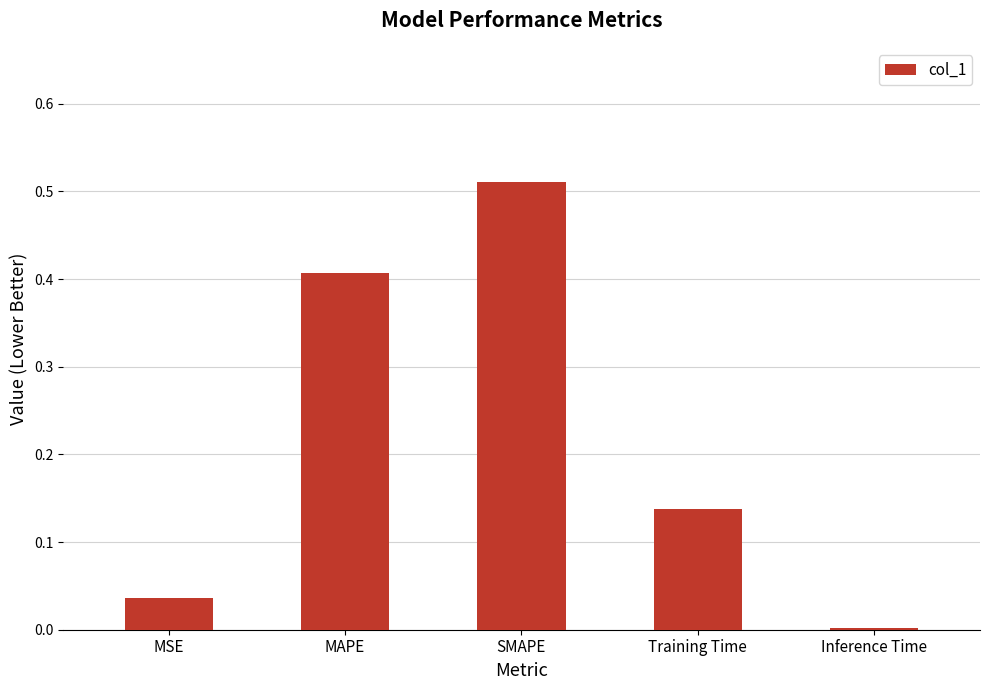

At which category does the chart reach its peak across all series?

SMAPE